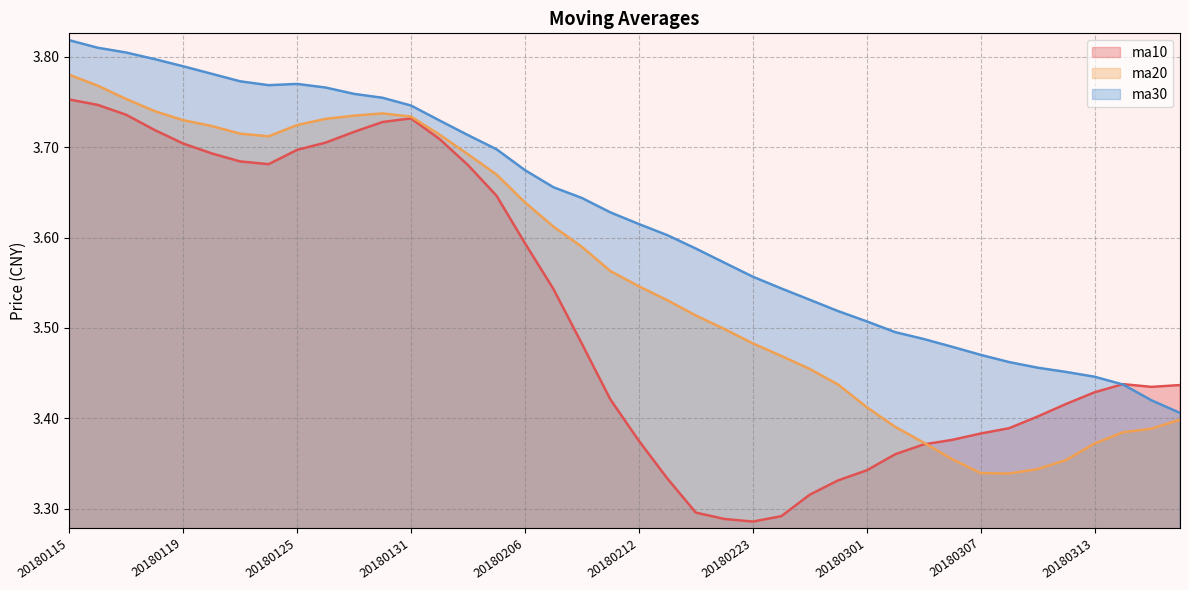

Which label corresponds to the smallest value in the chart?

20180223